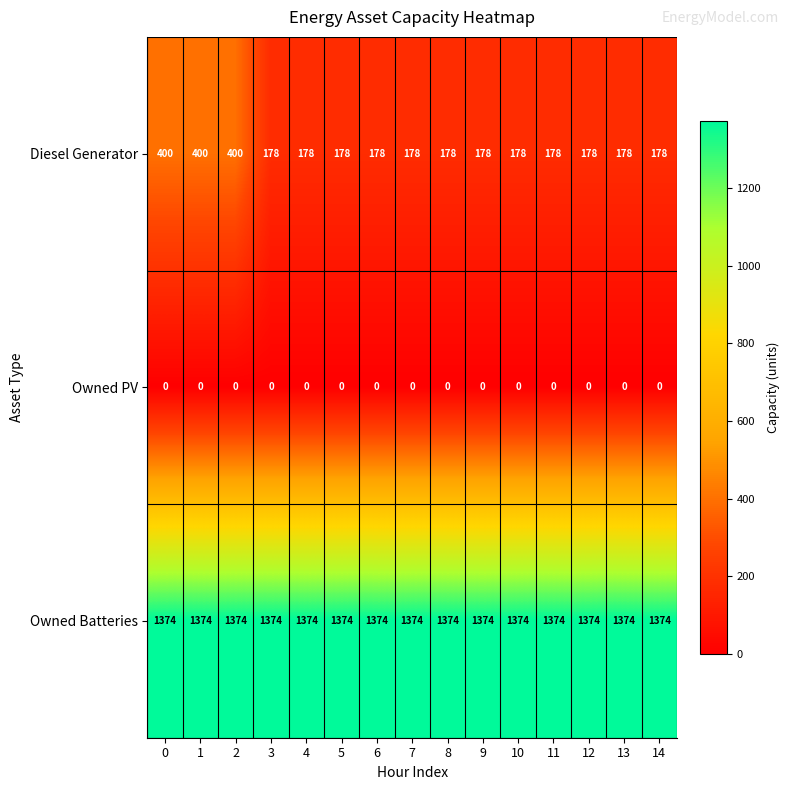

The value of Owned PV at 1 is 0. True or false?

True